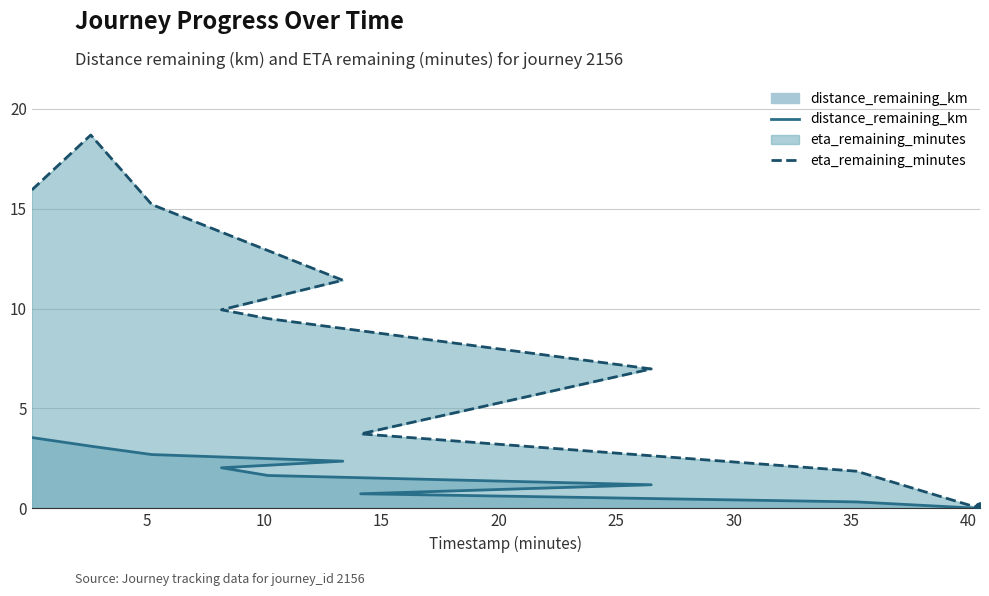

Is the value of eta_remaining_minutes at 10 greater than the value of distance_remaining_km at 45?

Yes